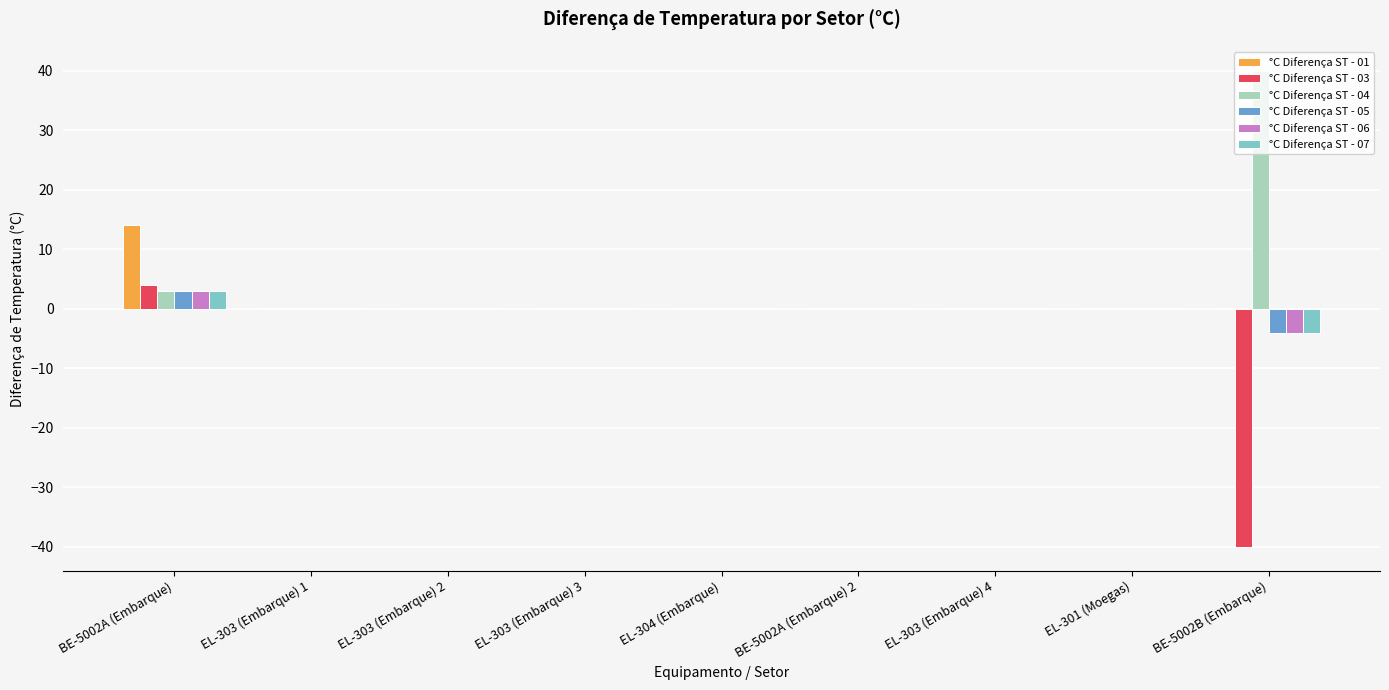

What is the maximum value for °C Diferença ST - 07?

3